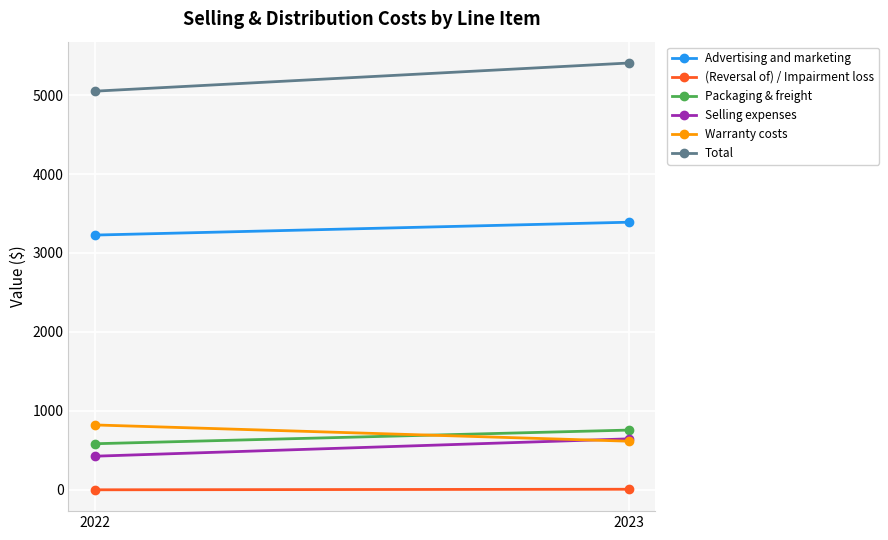

What is the average value of the Warranty costs series?

717